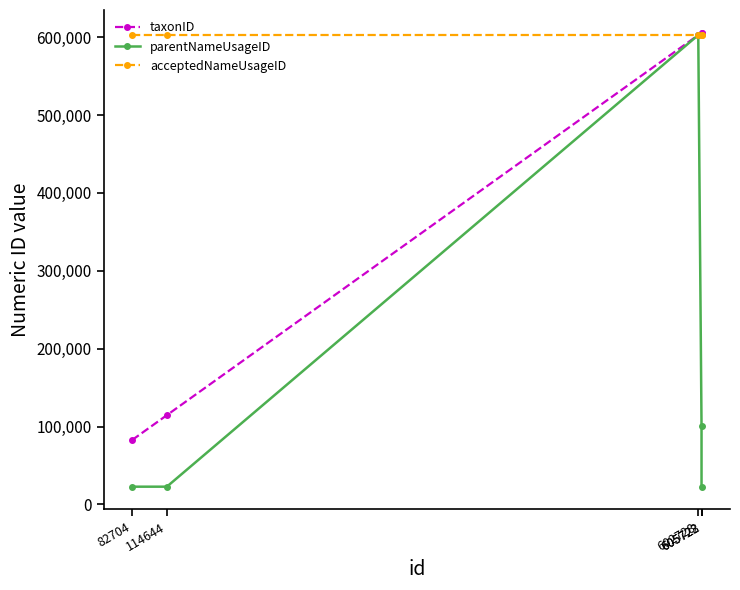

True or false: taxonID has a value of 307819 at 602728.

False